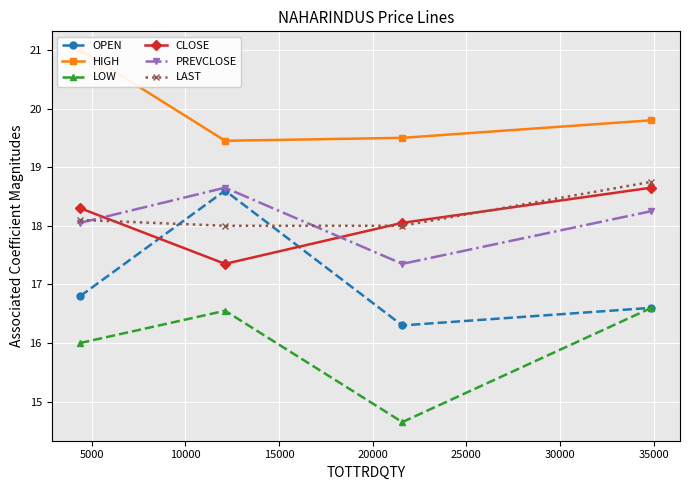

True or false: CLOSE and LOW cross at least once.

False